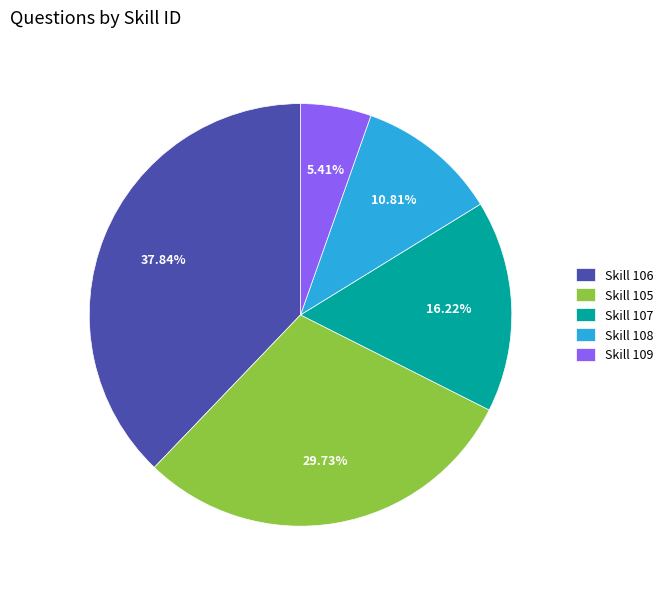

Is the sum of Skill 105 and Skill 107 greater than half?

No